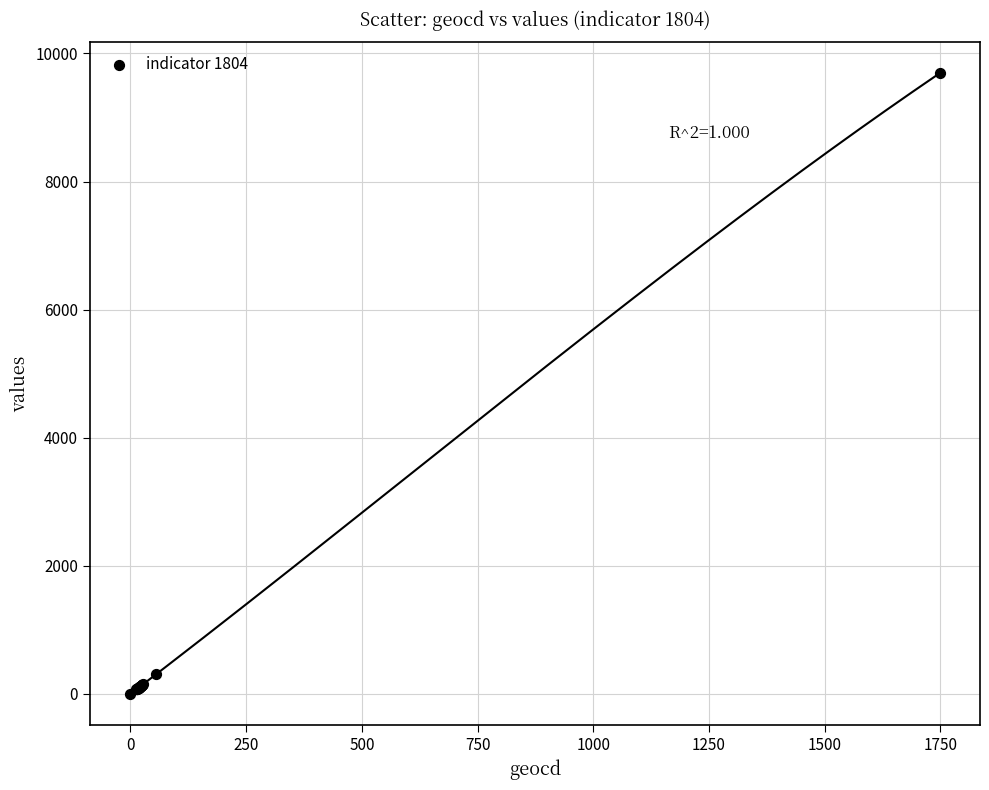

What Y value in the scatter plot is closest to 4844?

310